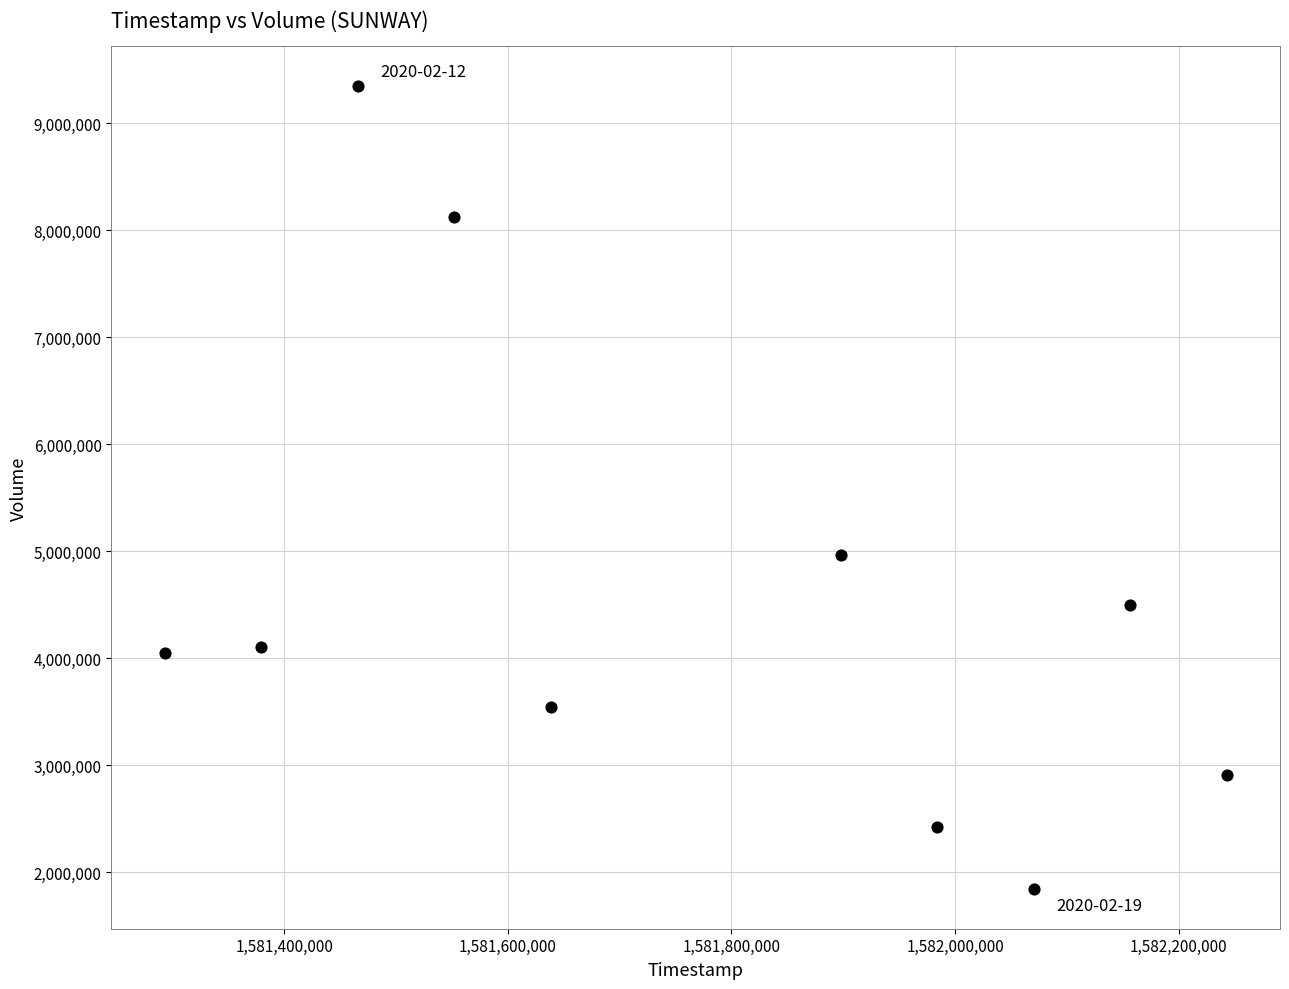

What Y value in the scatter plot is closest to 5596450?

4961600